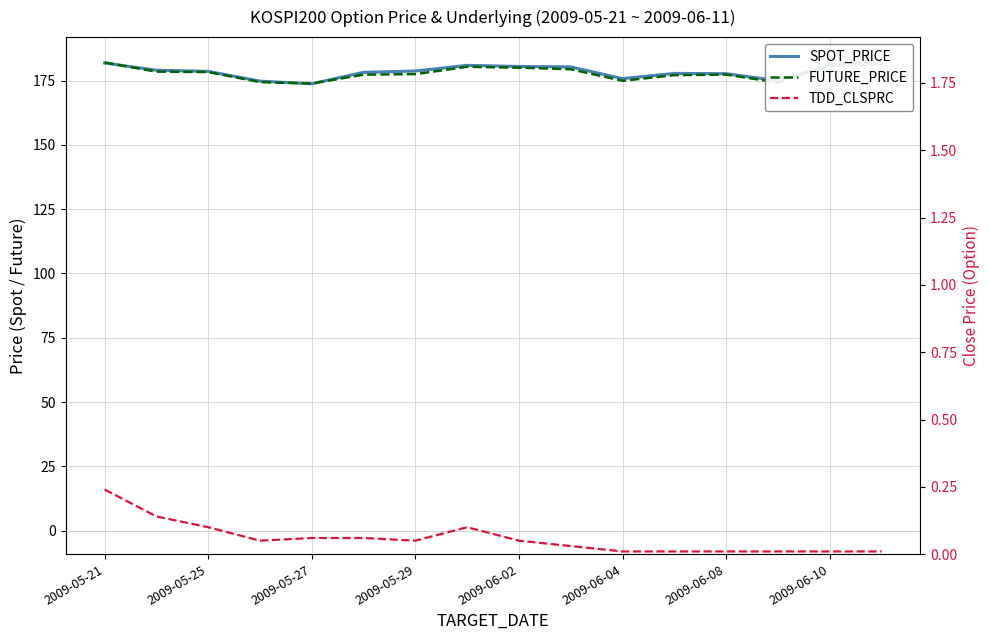

Reading left to right, extract all data points from this chart.

SPOT_PRICE: 181.8	179.0	178.6	174.8	173.8	178.2	178.7	180.9	180.5	180.3	175.8	177.8	177.7	174.9	180.9	181.4
FUTURE_PRICE: 182.1	178.4	178.3	174.4	173.8	177.3	177.5	180.3	180.0	179.4	174.9	177.1	177.3	174.2	181.2	182.8
TDD_CLSPRC: 0.2	0.1	0.1	0.1	0.1	0.1	0.1	0.1	0.1	0.0	0.0	0.0	0.0	0.0	0.0	0.0